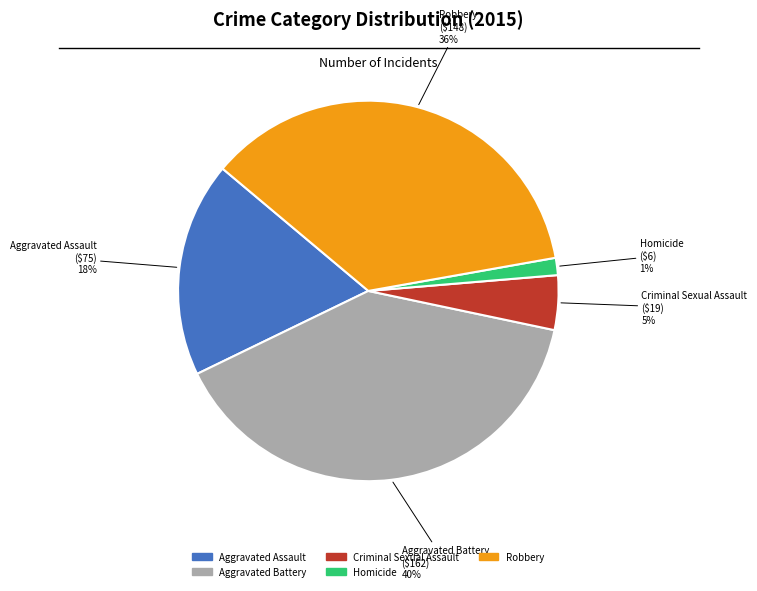

What is the largest slice in the pie chart?

Aggravated Battery